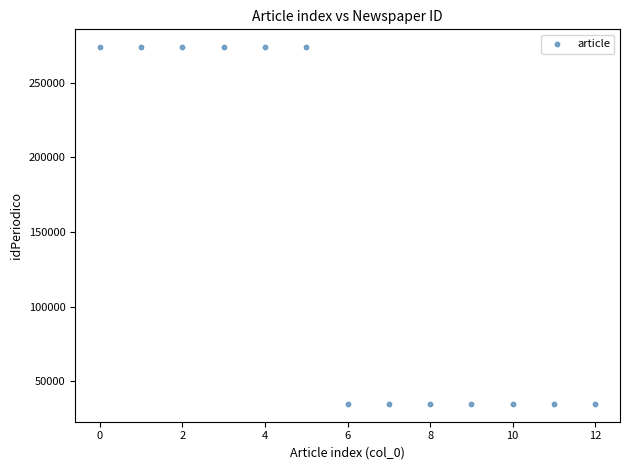

What is the range of Y values (max minus min)?

238809